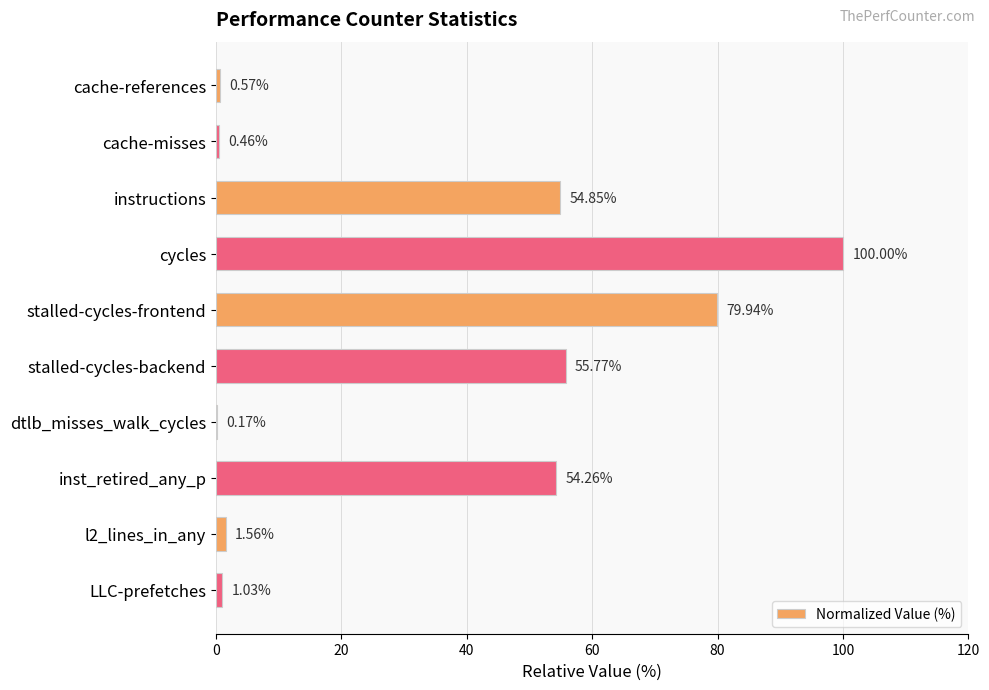

Between stalled-cycles-frontend and stalled-cycles-backend, which is larger?

stalled-cycles-frontend